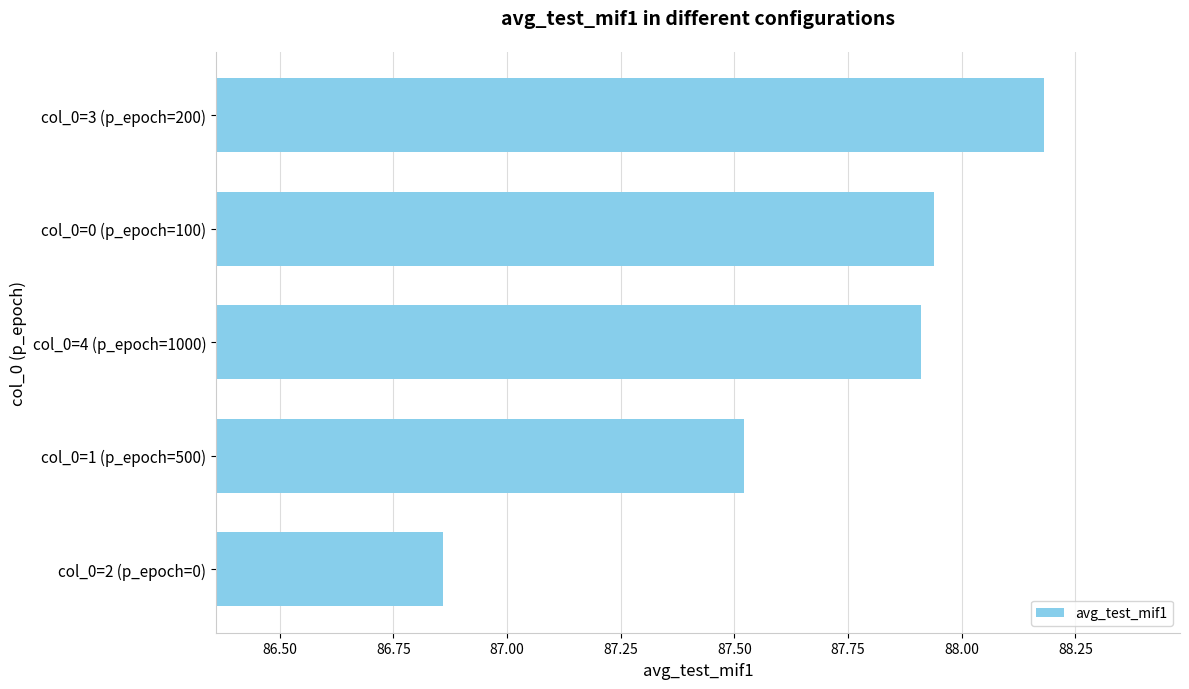

Count the number of categories in the chart.

5